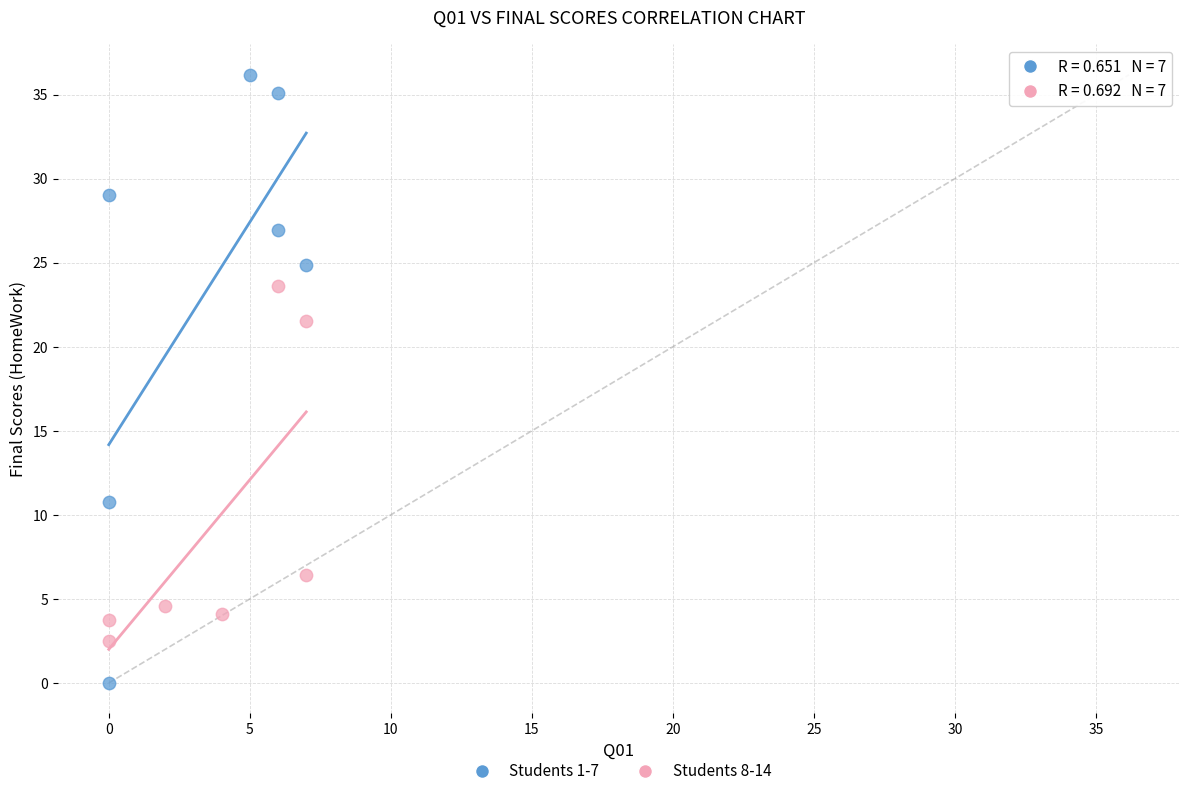

Which series has the widest spread of Y values?

Students 1-7